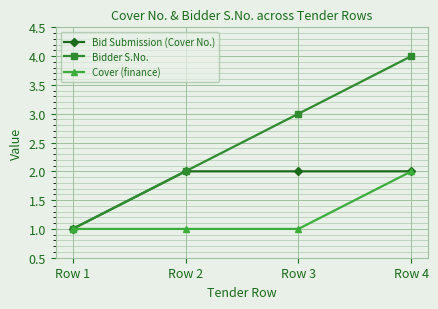

The Bid Submission (Cover No.) series shows 1 at Row 3. True or false?

False